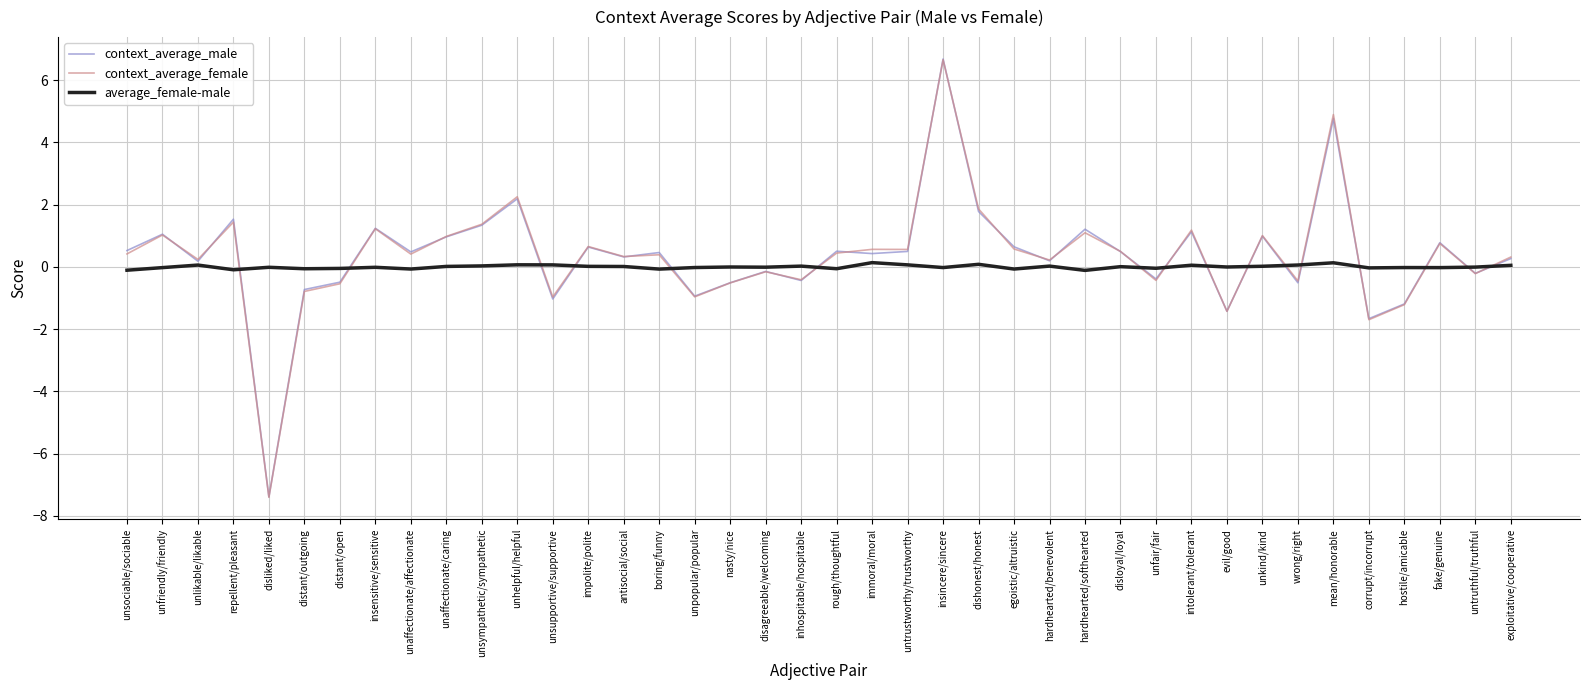

How many values in the context_average_male series are below 0?

14